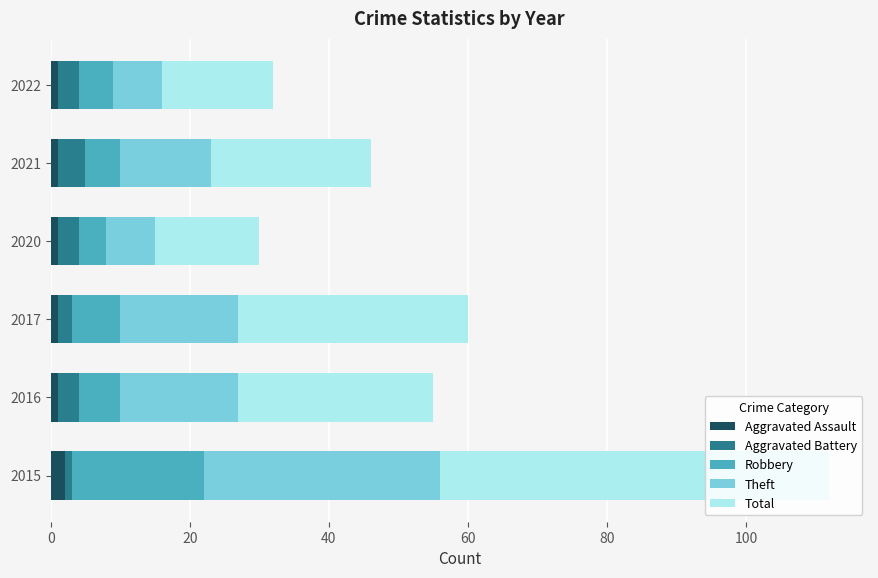

At which category is the sum across all series the highest?

2015